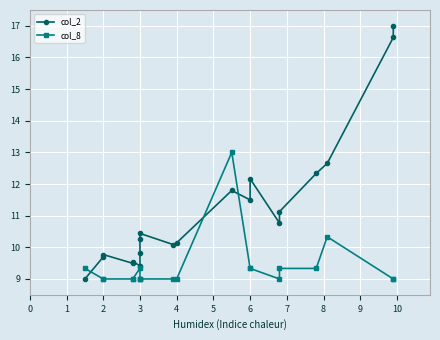

How many times do col_8 and col_2 cross each other?

3